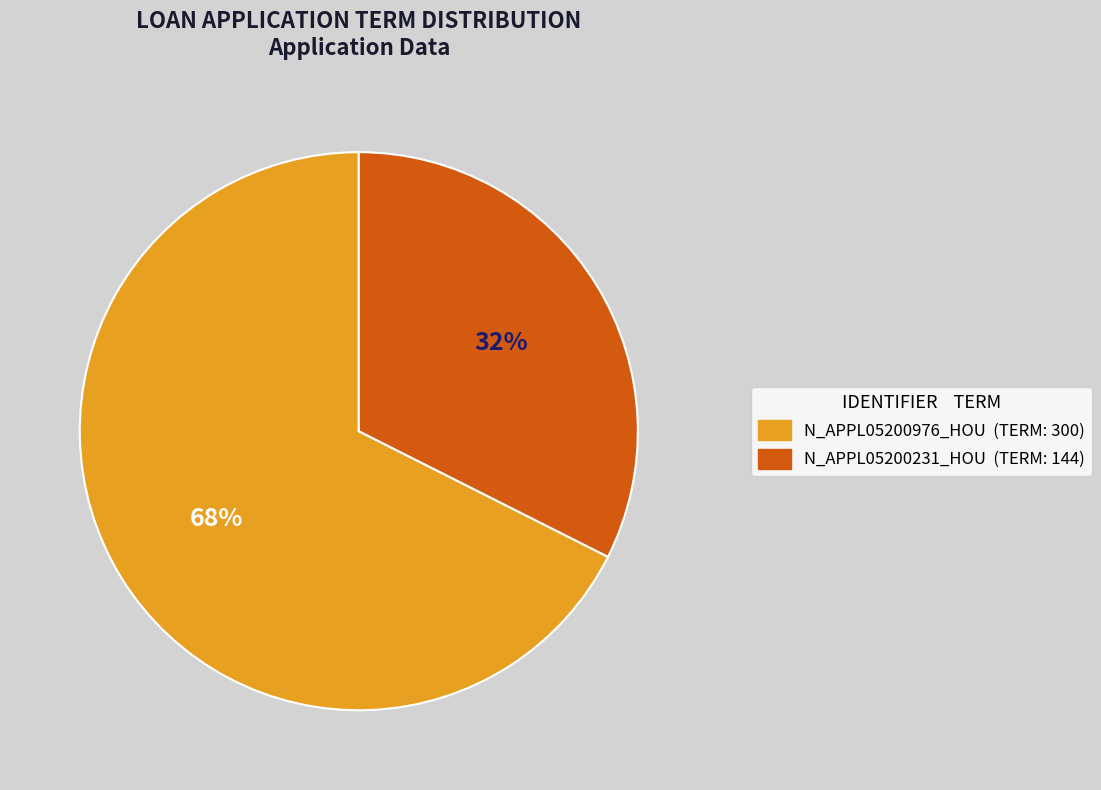

Is it true that N_APPL05200976_HOU is 68% of the pie?

True